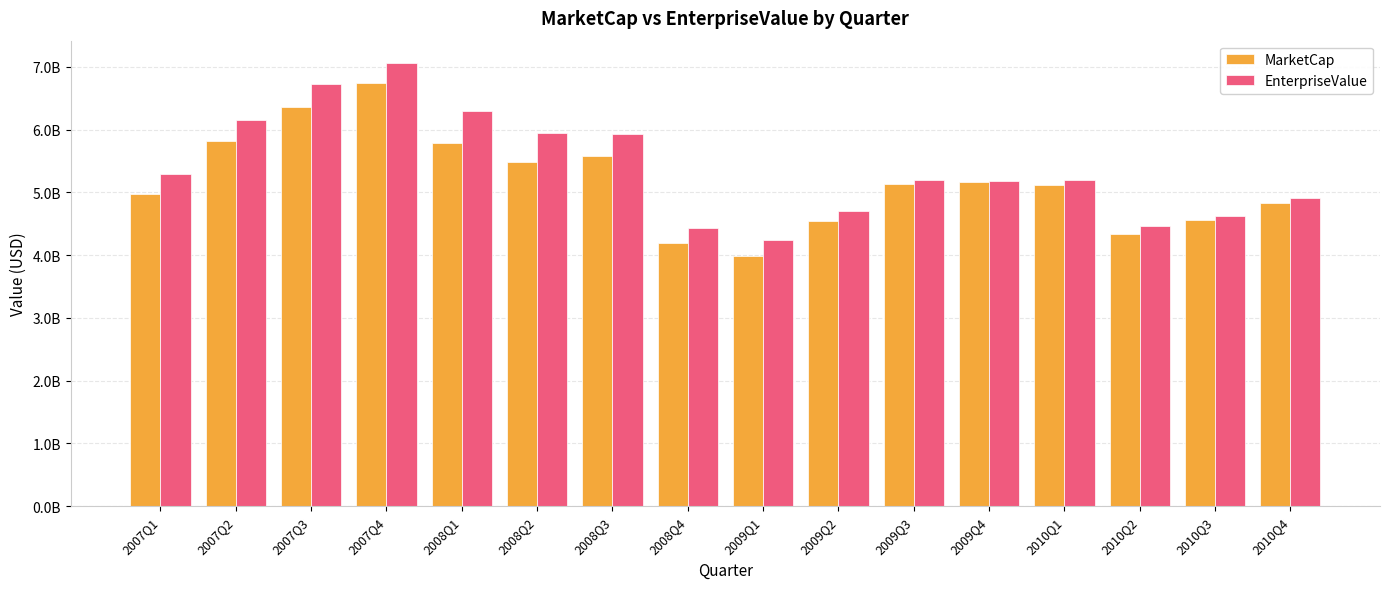

What is the label of the 3rd bar from the left?

2007Q3